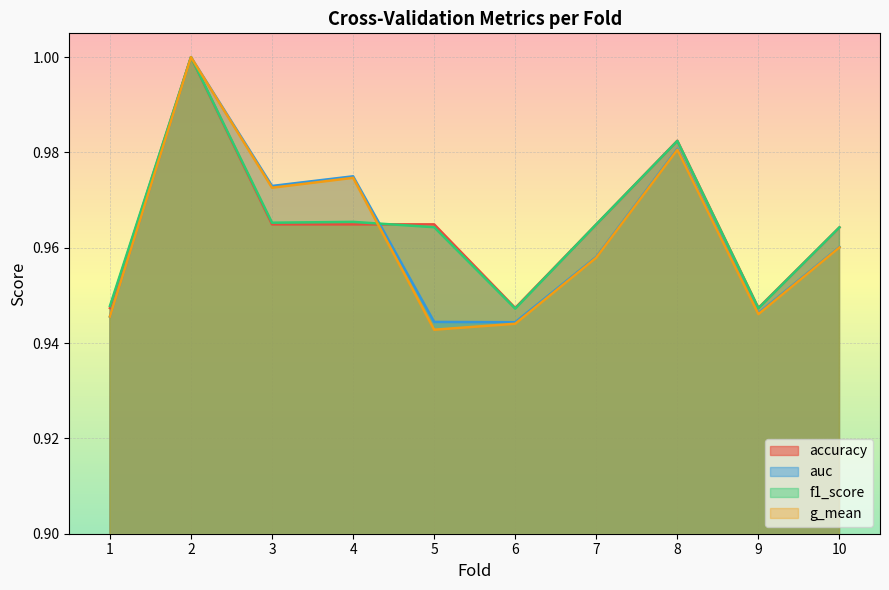

Does the chart display data point markers on the line(s)?

No